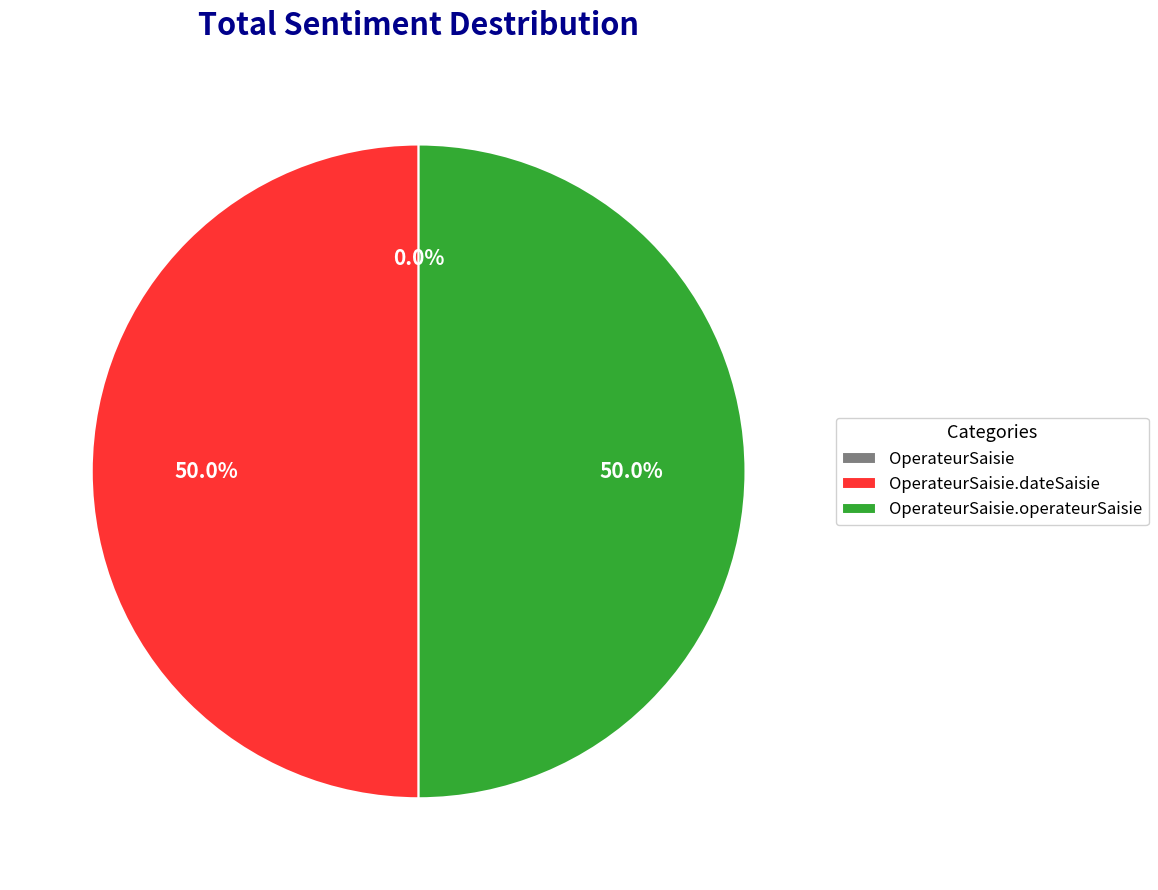

How many segments does this pie chart have?

3